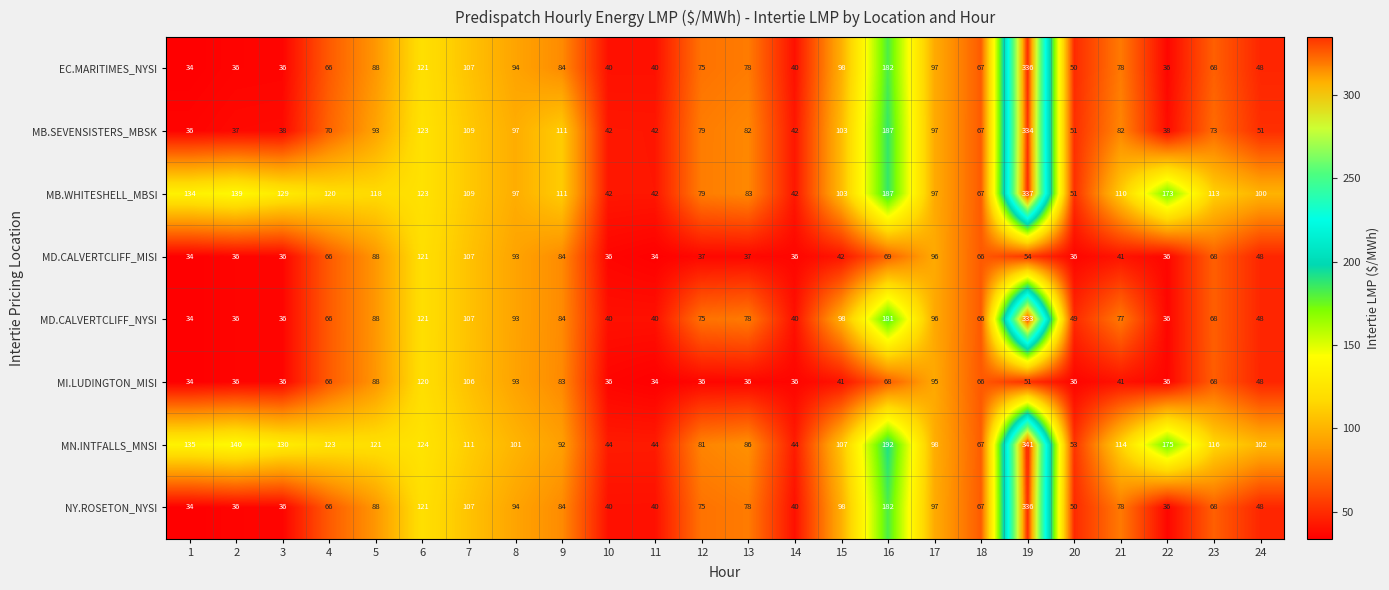

What is the sum of all MB.WHITESHELL_MBSI values?

2706